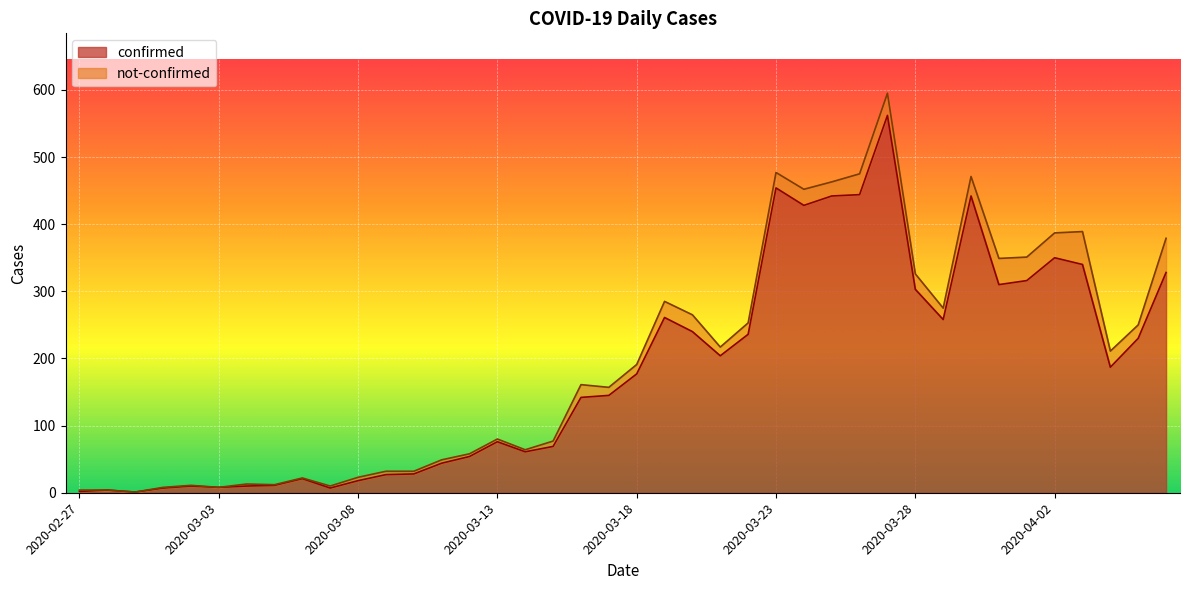

Rank the categories by value from highest to lowest.

2020-03-27, 2020-03-23, 2020-03-26, 2020-03-25, 2020-03-30, 2020-03-24, 2020-04-02, 2020-04-03, 2020-04-06, 2020-04-01, 2020-03-31, 2020-03-28, 2020-03-19, 2020-03-29, 2020-03-20, 2020-03-22, 2020-04-05, 2020-03-21, 2020-04-04, 2020-03-18, 2020-03-17, 2020-03-16, 2020-03-13, 2020-03-15, 2020-03-14, 2020-03-12, 2020-03-11, 2020-03-10, 2020-03-09, 2020-03-06, 2020-03-08, 2020-03-05, 2020-03-02, 2020-03-04, 2020-03-03, 2020-03-01, 2020-03-07, 2020-02-28, 2020-02-27, 2020-02-29